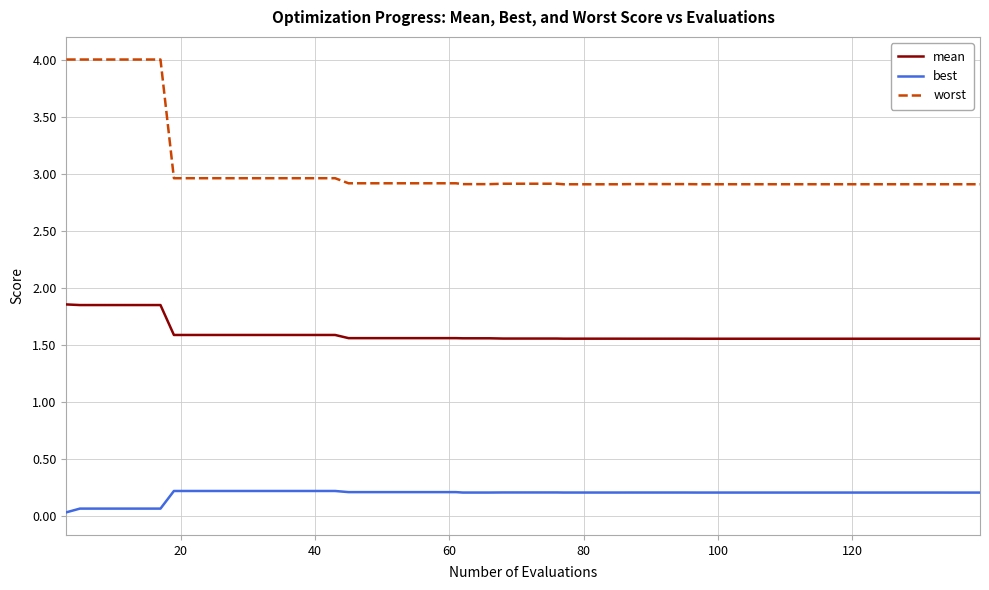

What is the maximum value shown in the chart?

4.0